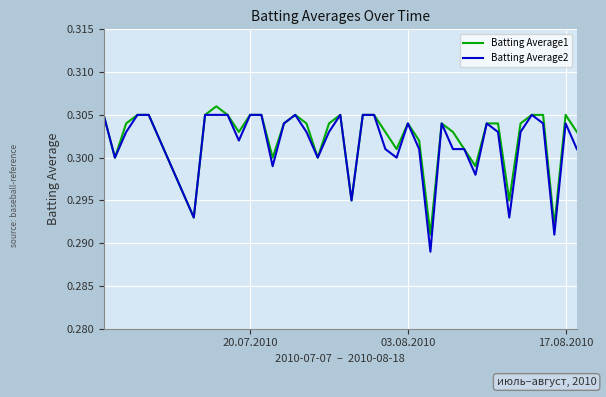

How many lines are shown in the chart?

2